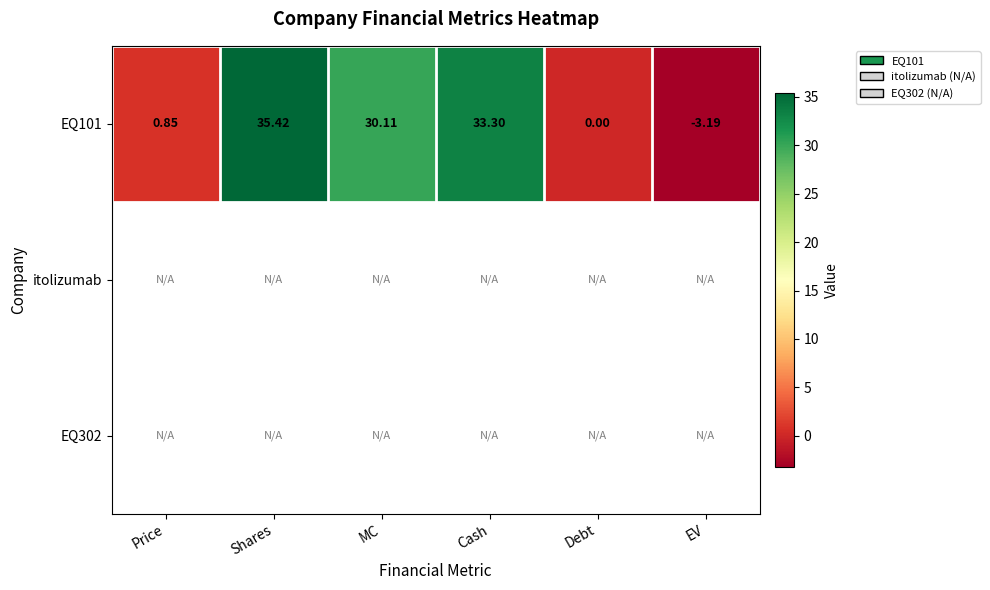

List the labels in order of EQ101 value, largest first.

Shares, Cash, MC, Price, Debt, EV